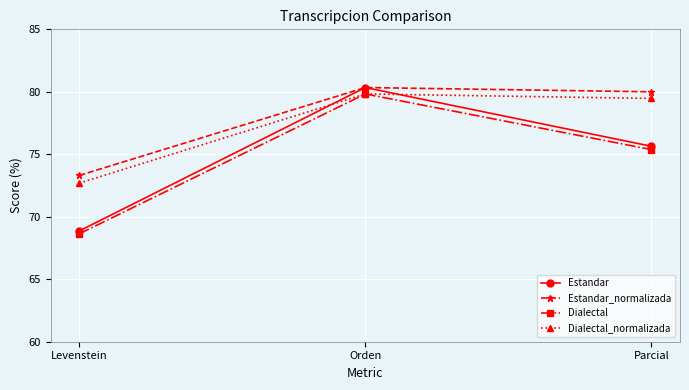

Does the chart display data point markers on the line(s)?

Yes